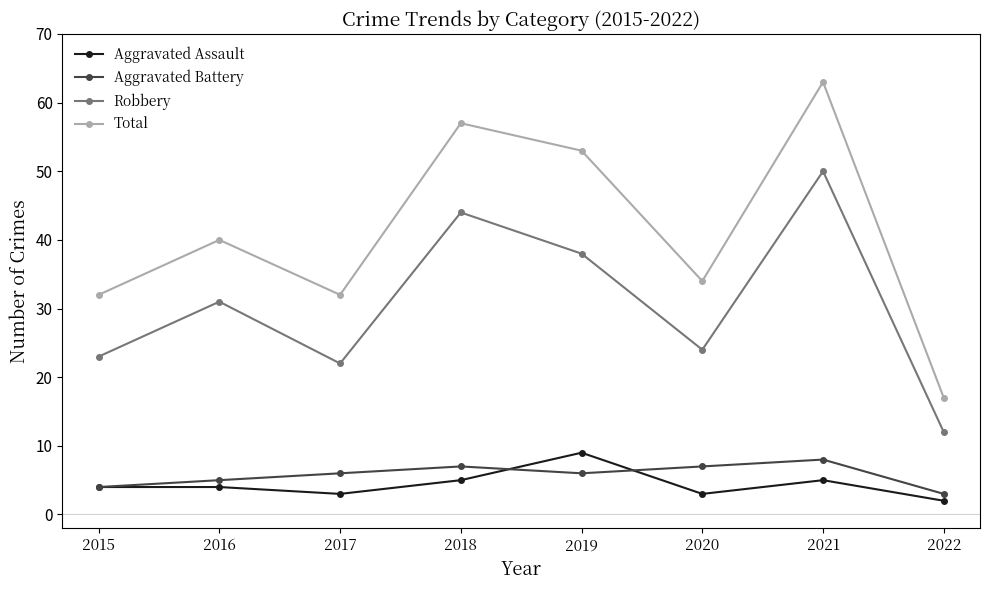

Which series has the largest total across all categories?

Total